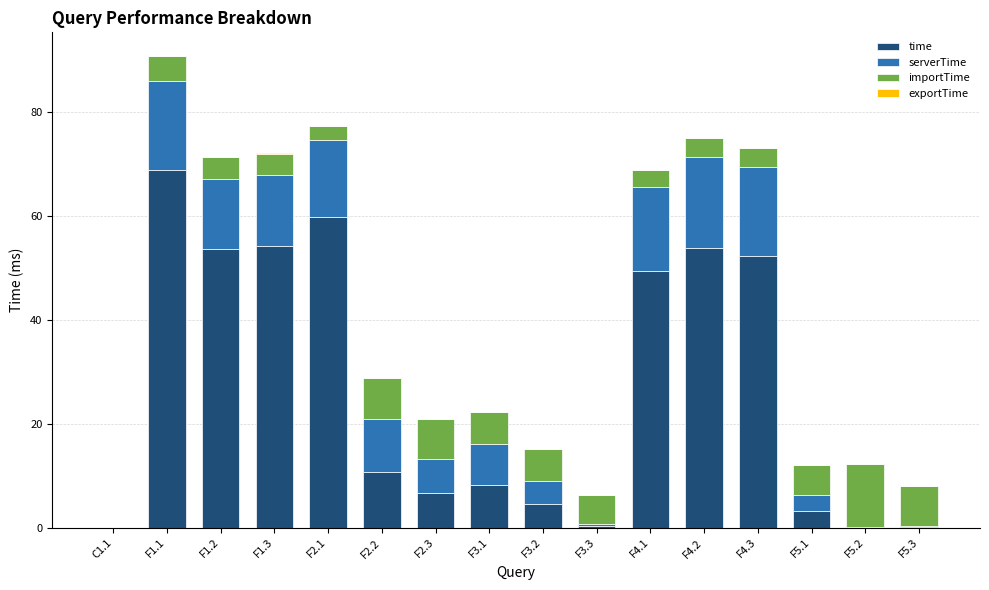

How many data points does each series have?

16